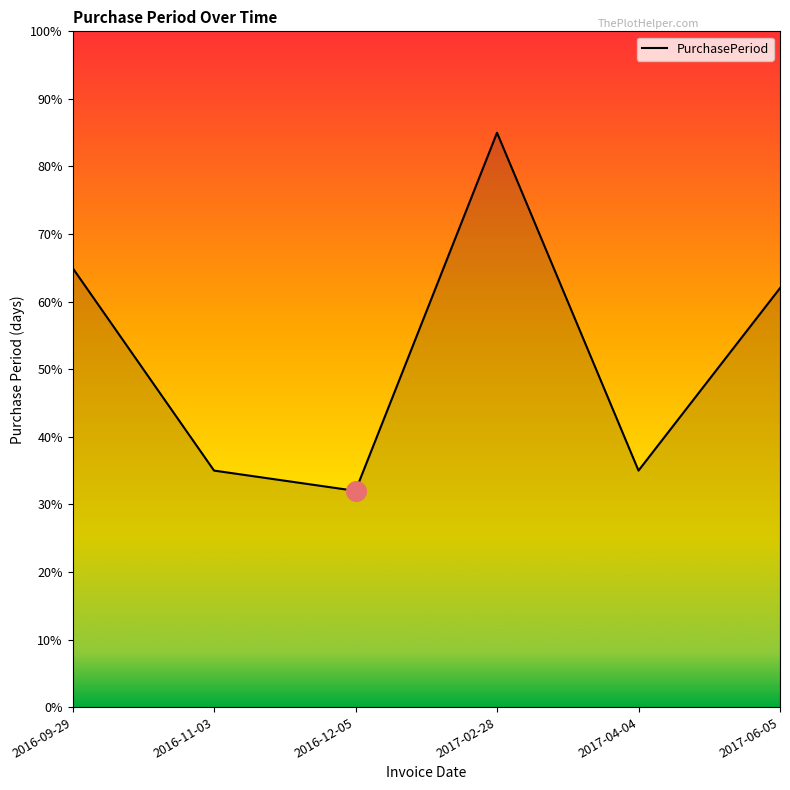

Which has a higher value, 2017-06-05 or 2016-11-03?

2017-06-05